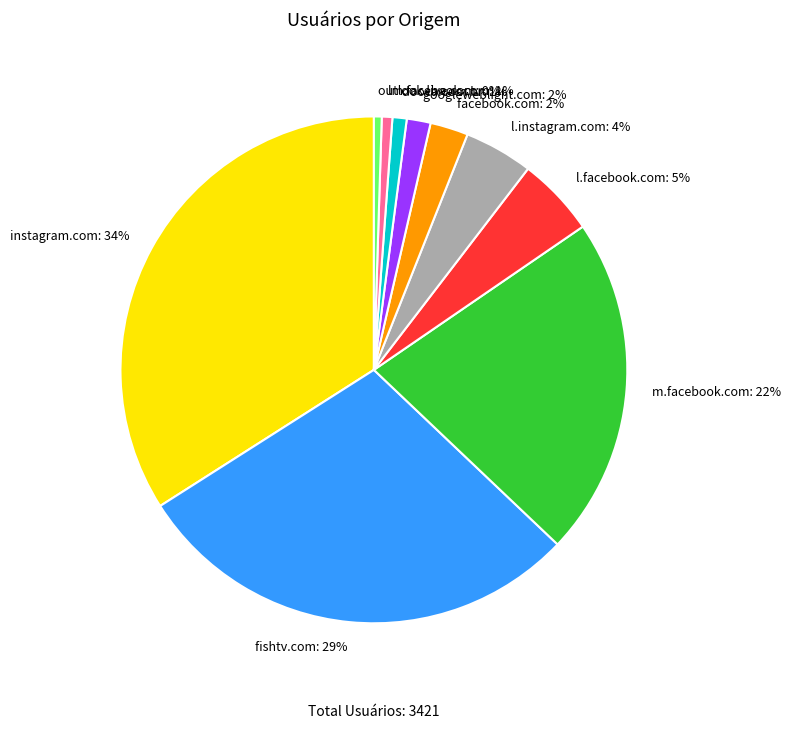

The googleweblight.com slice represents 12% of the pie. True or false?

False